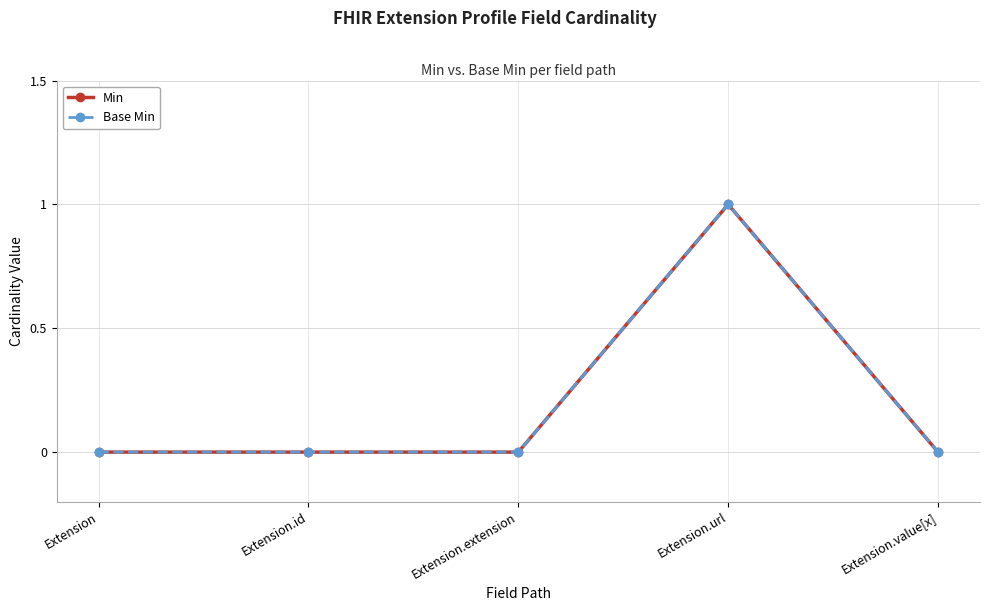

True or false: Base Min has more than 1 interior local peaks.

False